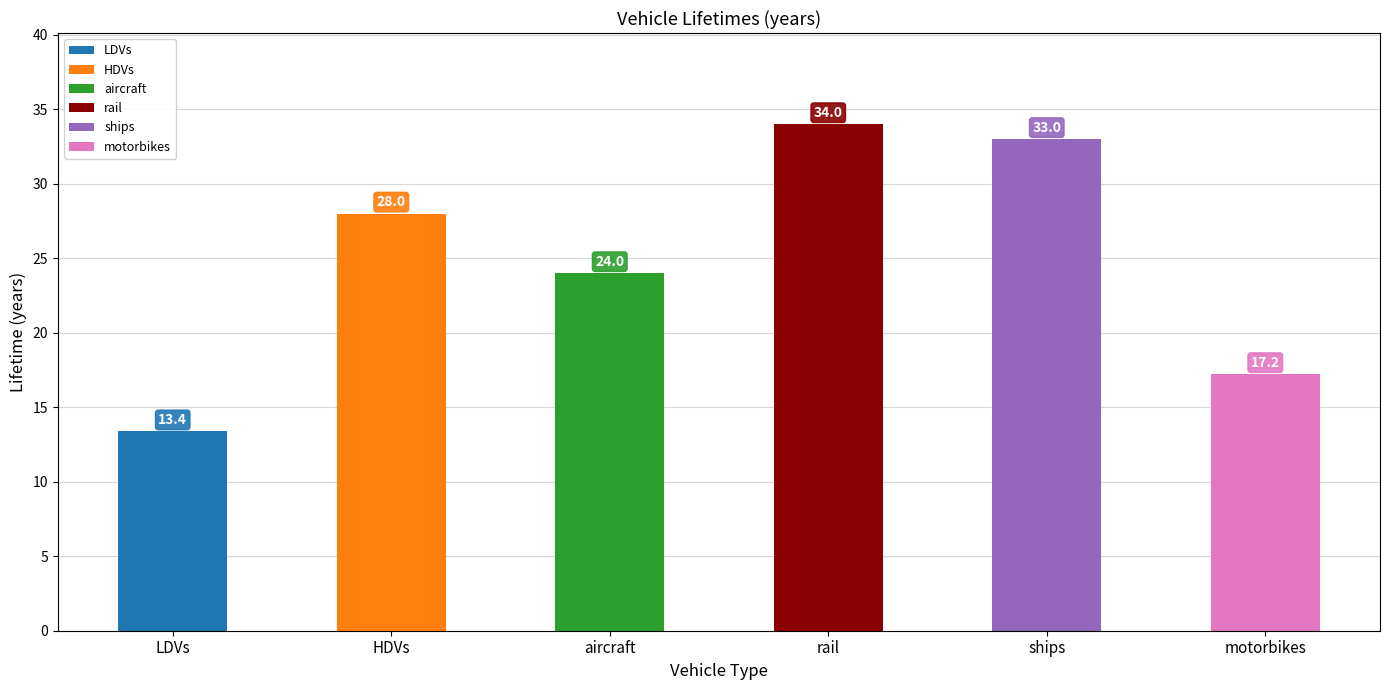

What is the difference between the second highest and minimum values?

19.6